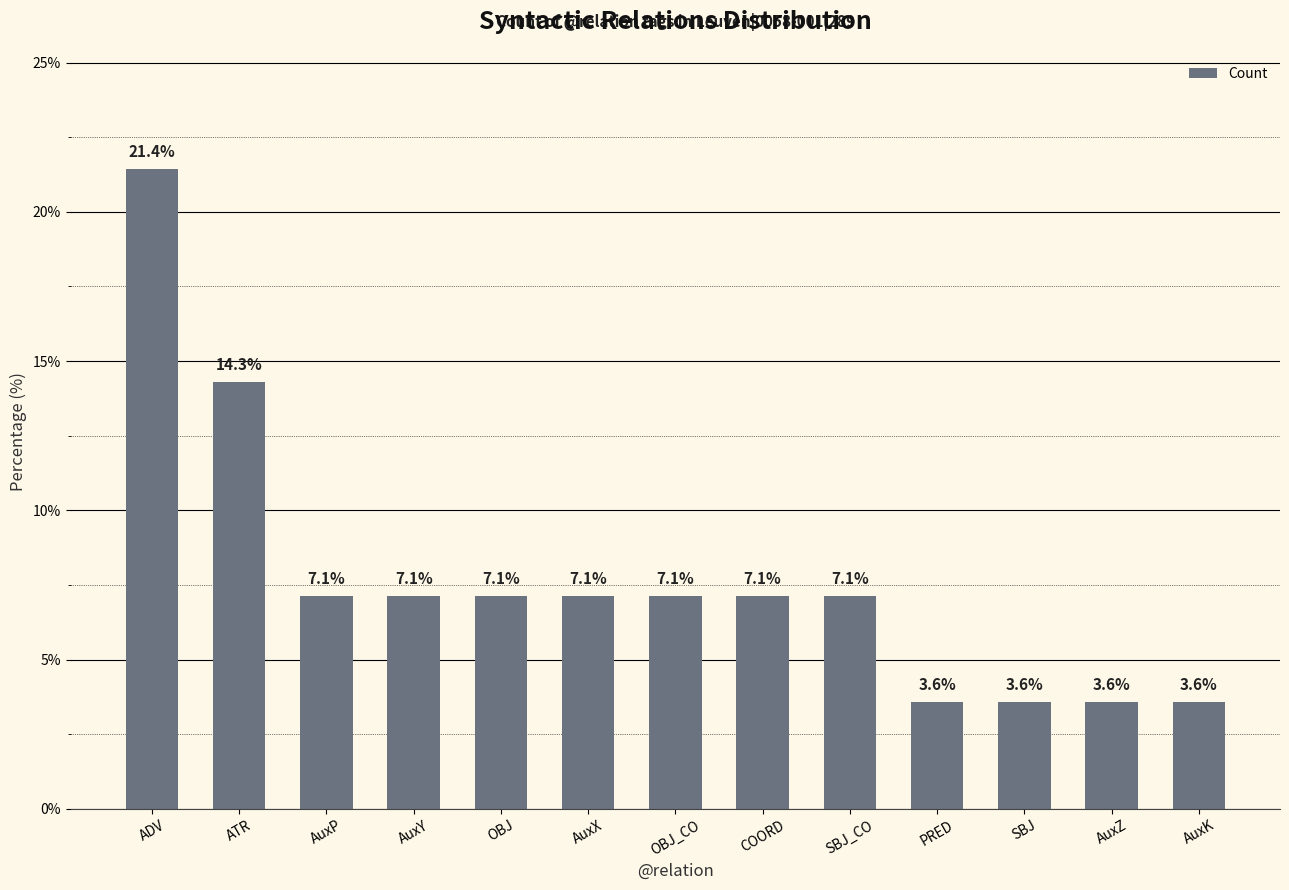

Does the chart contain stacked bars?

No